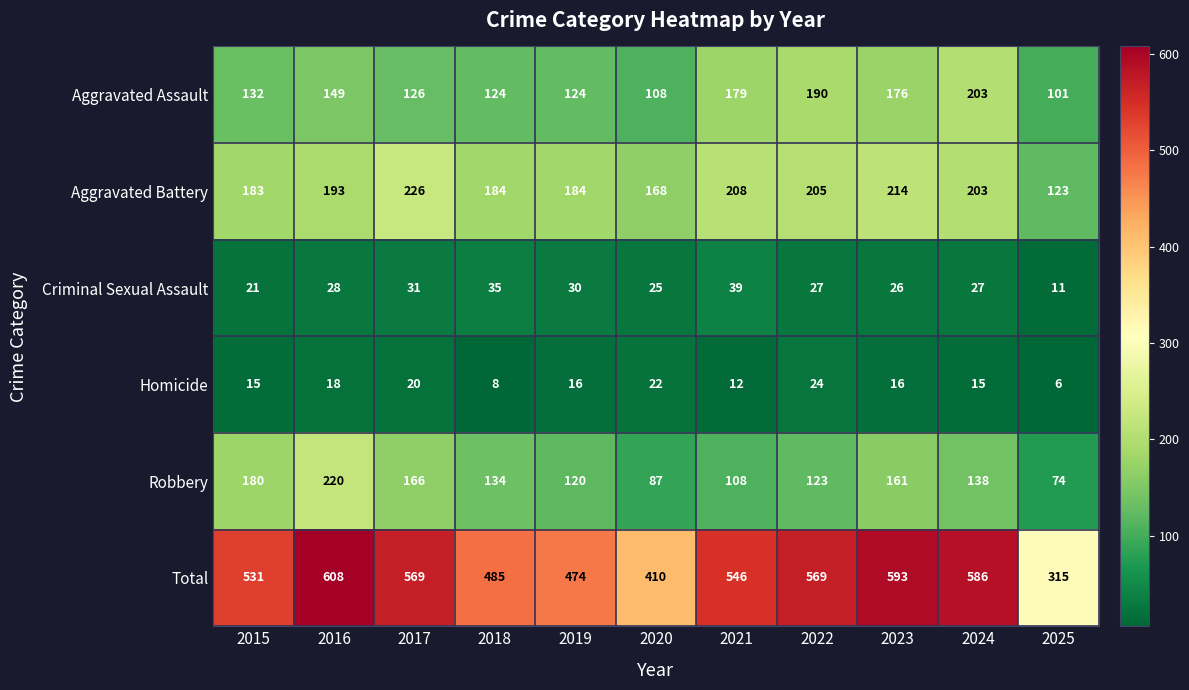

What is the maximum value shown in the chart?

608